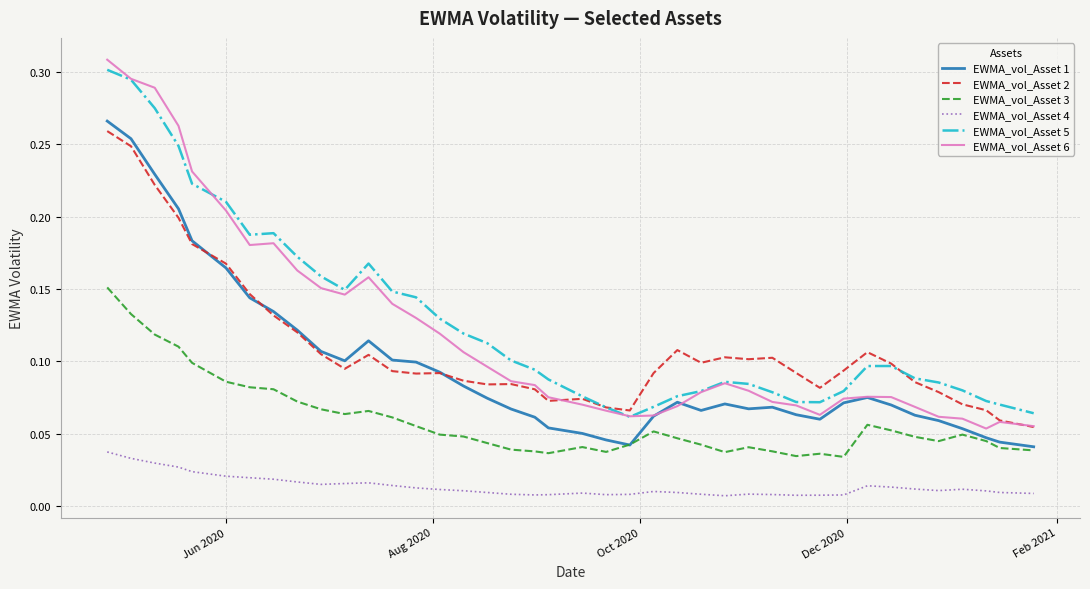

True or false: EWMA_vol_Asset 3 and EWMA_vol_Asset 4 intersect in this chart.

False